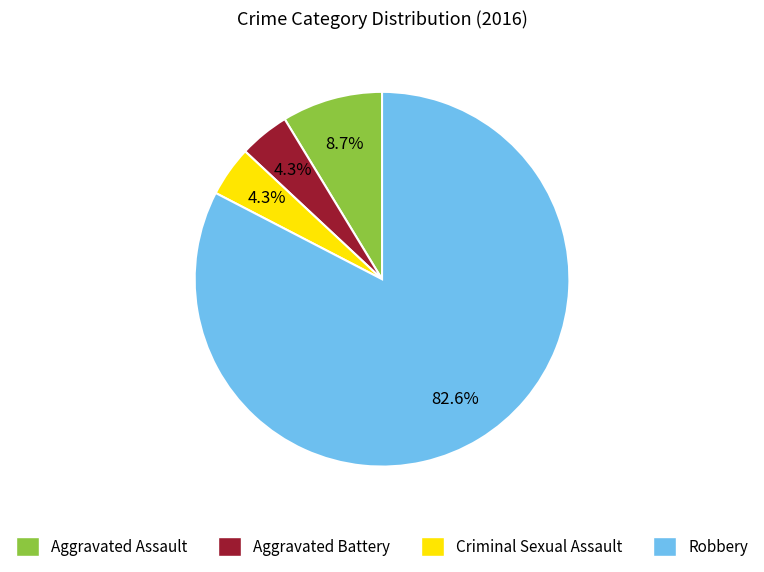

The Robbery slice represents 83% of the pie. True or false?

True